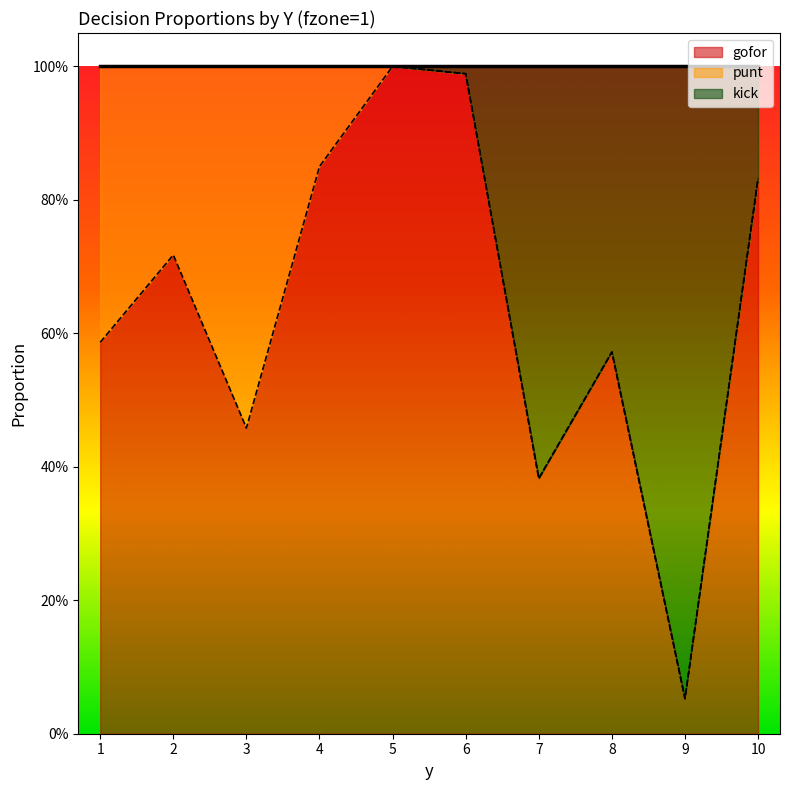

What is the greatest value displayed?

1.0